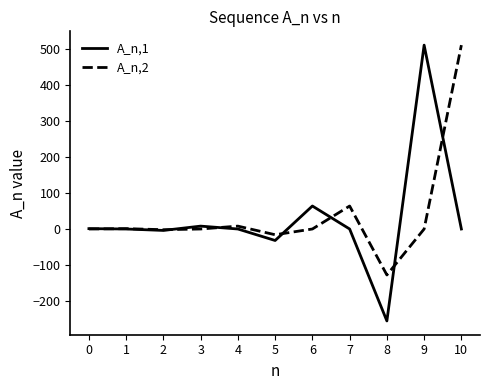

Which series has the largest range (max minus min)?

A_n,1